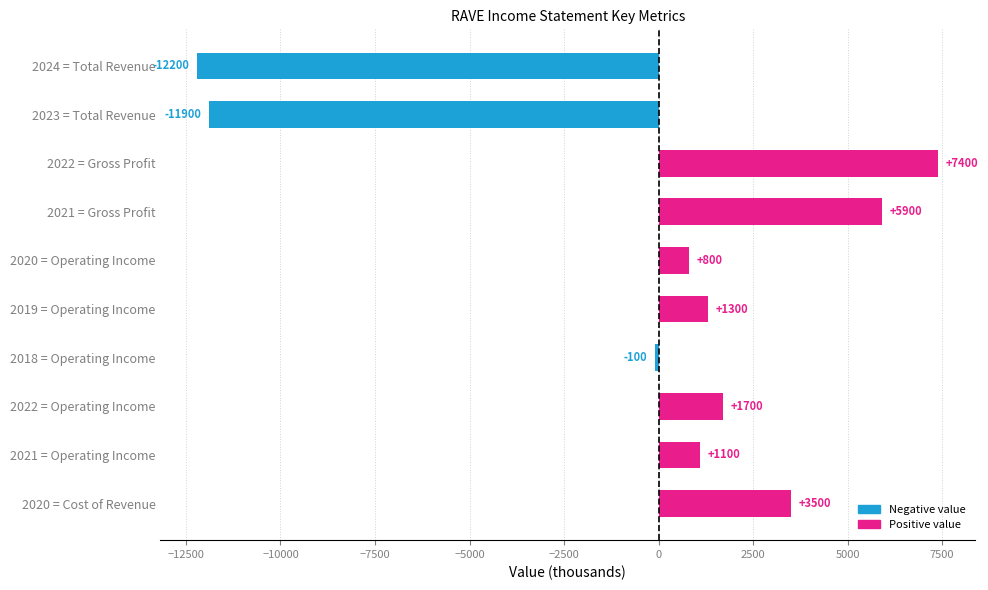

What position from the bottom is 2022 = Operating Income?

3